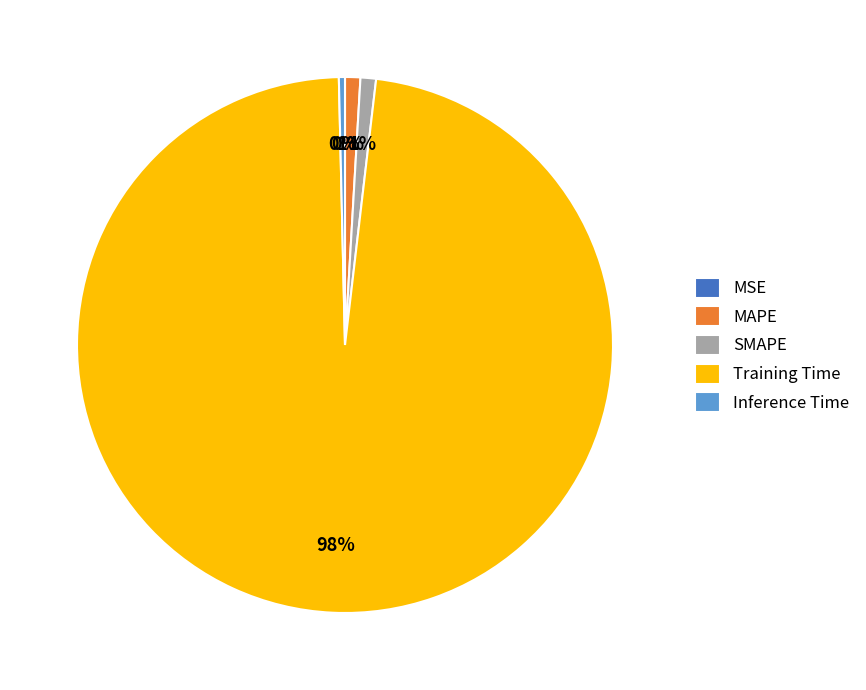

Is it true that SMAPE is 12% of the pie?

False